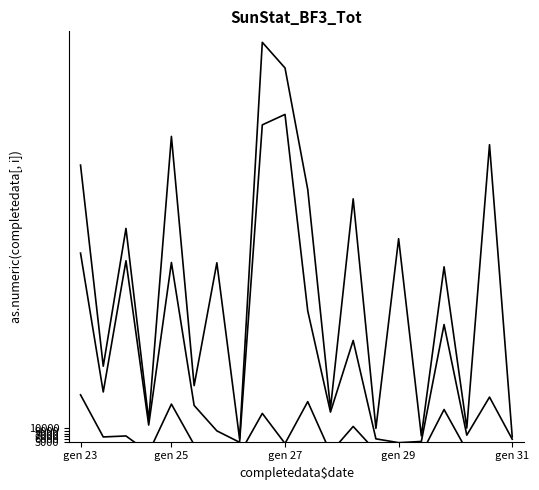

How many interior local peaks does the Houses having mud or unburnt brick as material of wall series have?

8